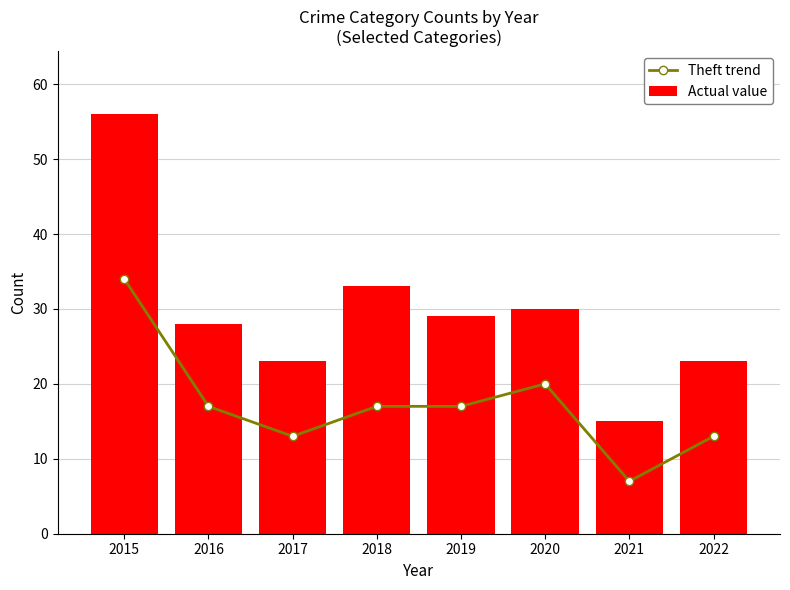

How many distinct data groups are displayed?

2